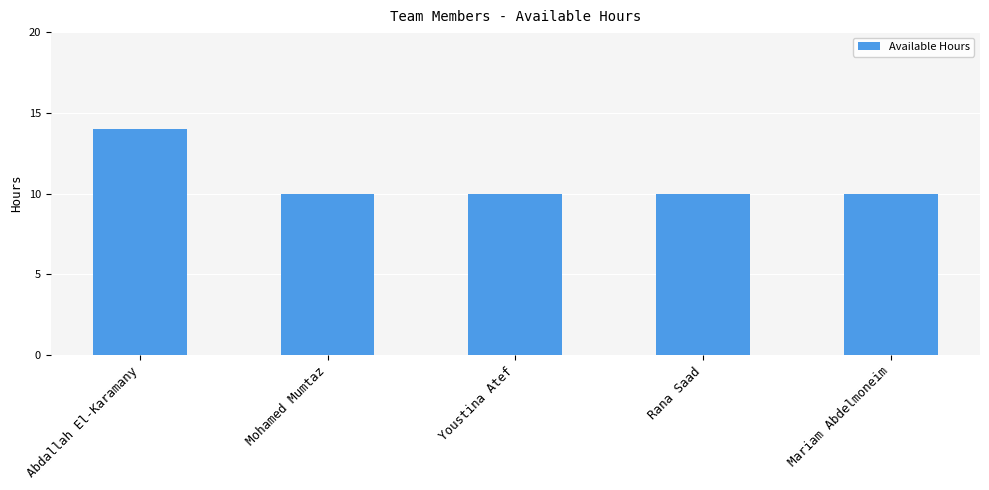

Reading left to right, list all the values displayed in this chart.

14	10	10	10	10